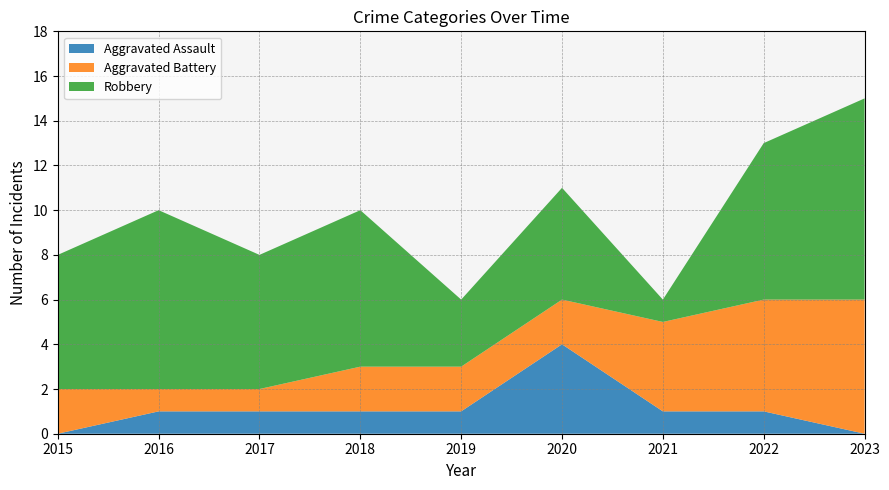

Reading left to right, list all the values displayed in this chart.

Aggravated Assault: 0	1	1	1	1	4	1	1	0
Aggravated Battery: 2	1	1	2	2	2	4	5	6
Robbery: 6	8	6	7	3	5	1	7	9